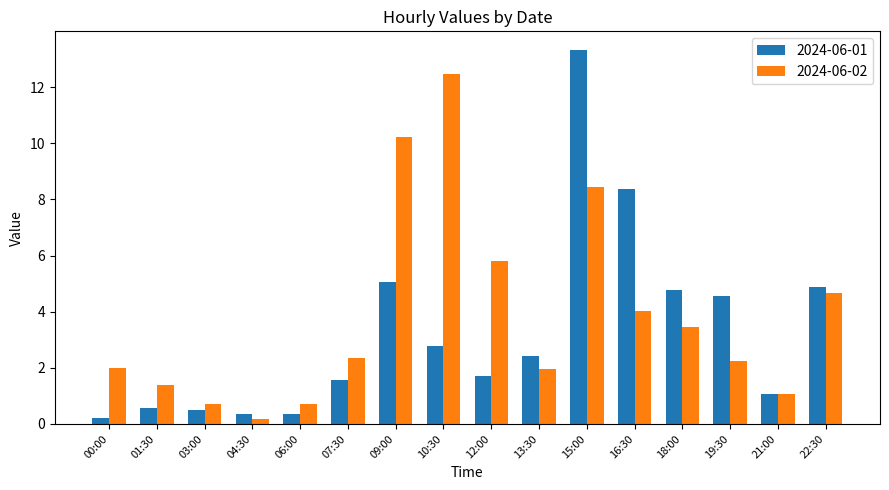

Are the bars horizontal?

No